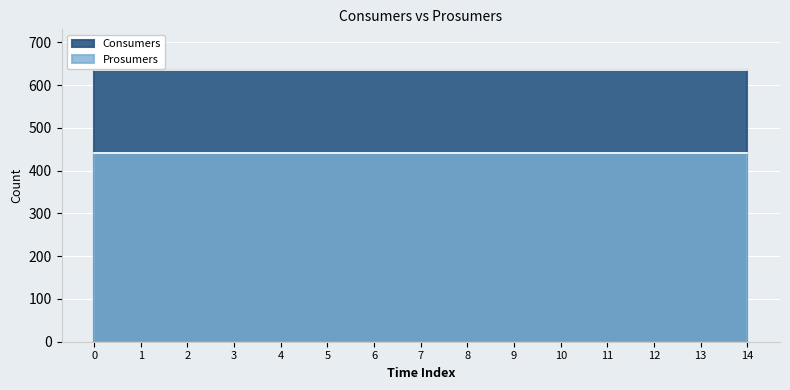

Reading left to right, list all the values displayed in this chart.

Consumers: 635	635	635	635	635	635	635	635	635	635	635	635	635	635	635
Prosumers: 440	440	440	440	440	440	440	440	440	440	440	440	440	440	440